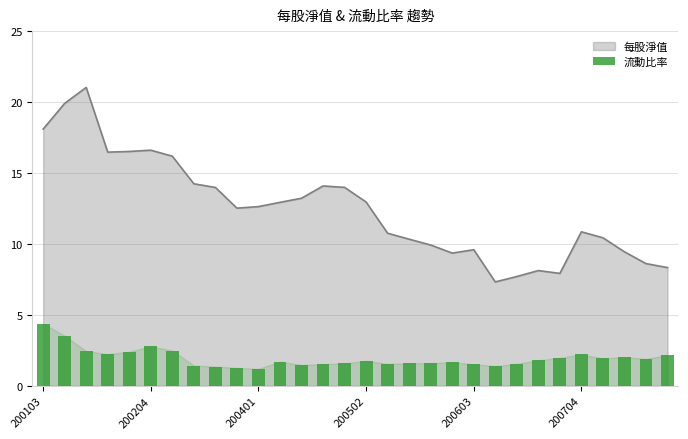

What is the lowest value of the 每股淨值 series?

7.3